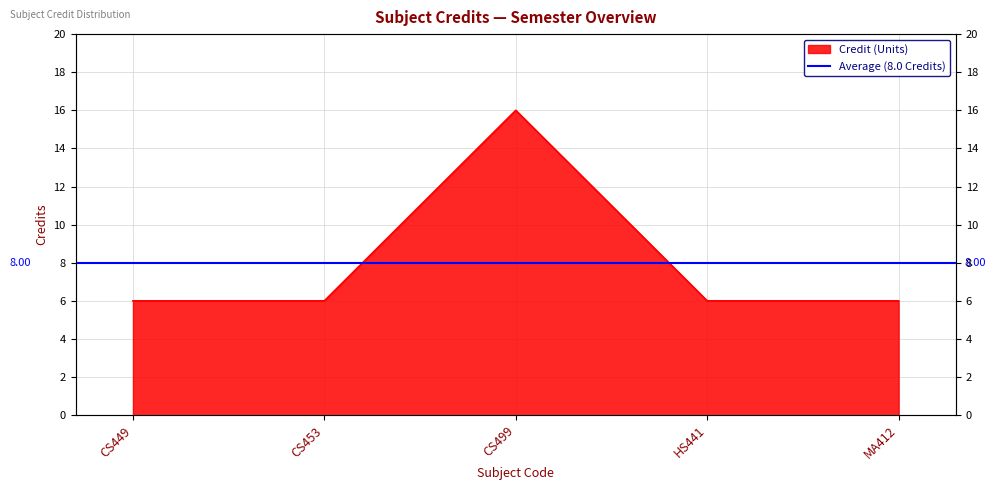

True or false: the data has more than 0 interior local peaks.

True